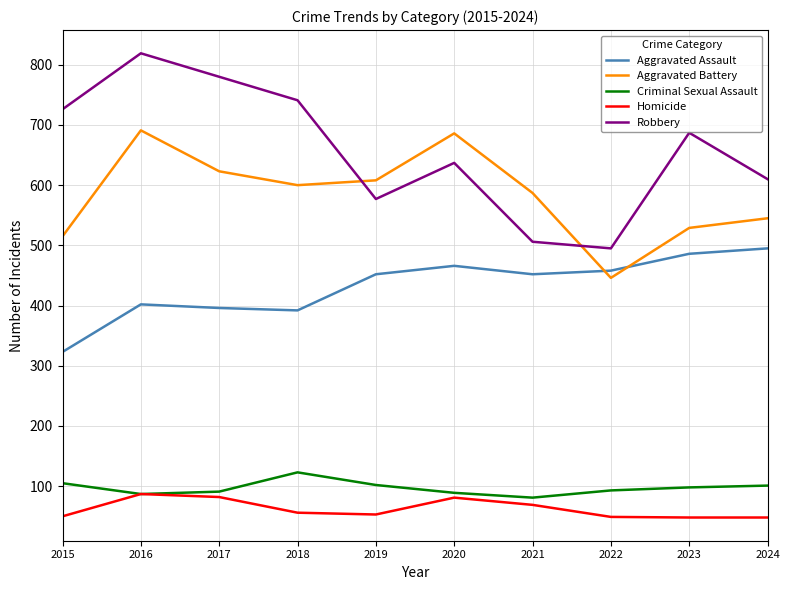

What are all the series names shown in the legend?

Aggravated Assault, Aggravated Battery, Criminal Sexual Assault, Homicide, Robbery